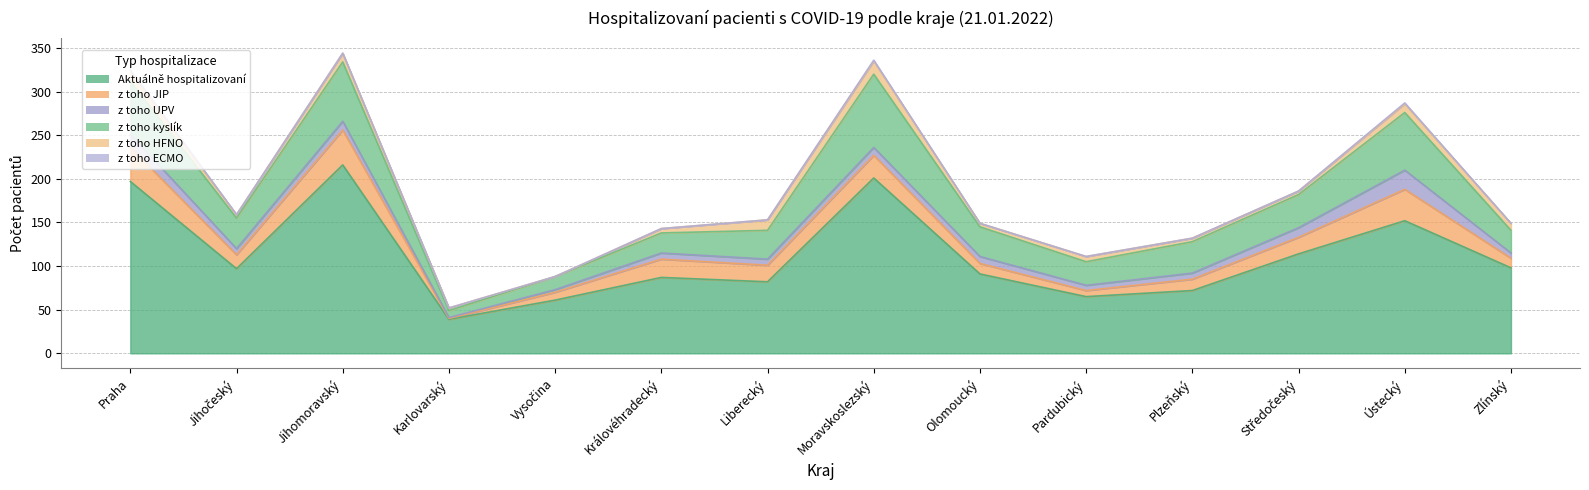

True or false: z toho JIP and Aktuálně hospitalizovaní intersect in this chart.

False